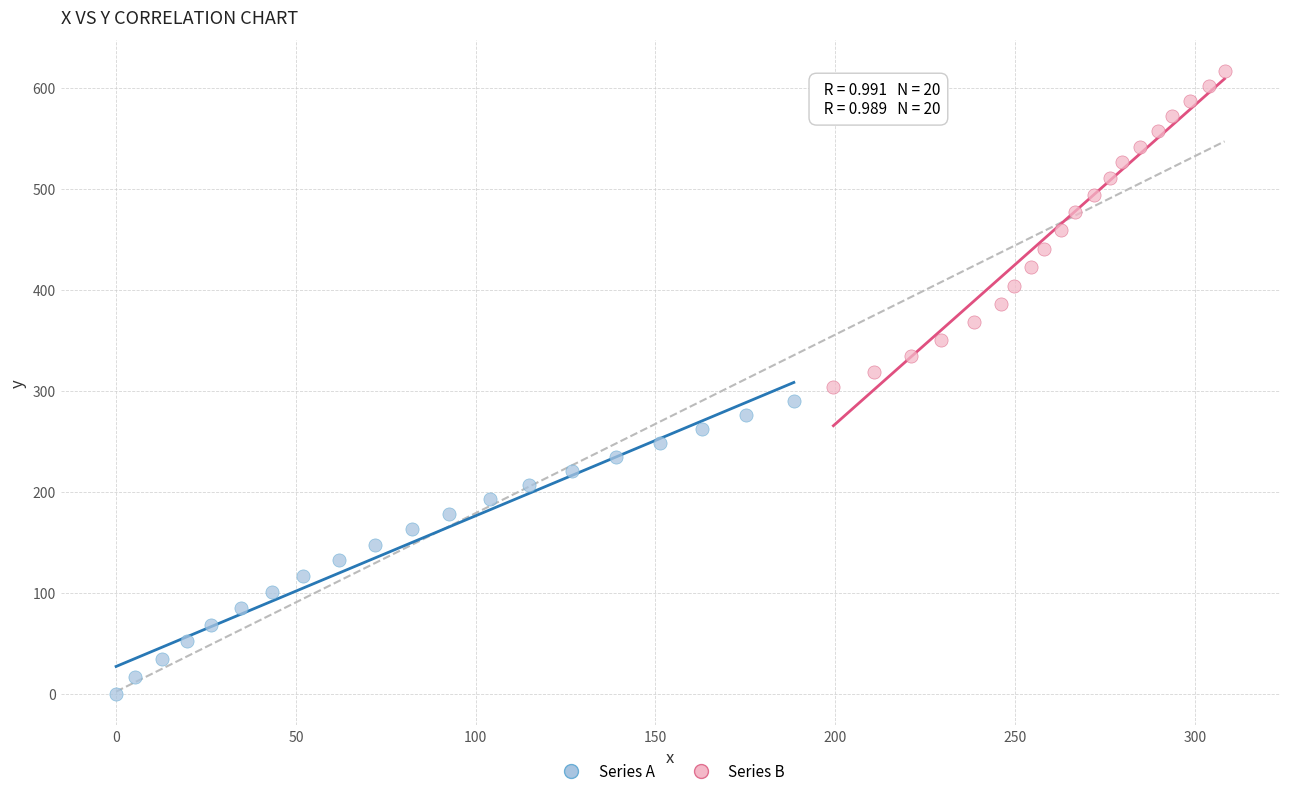

What are all the series names shown in the legend?

Series A, Series B